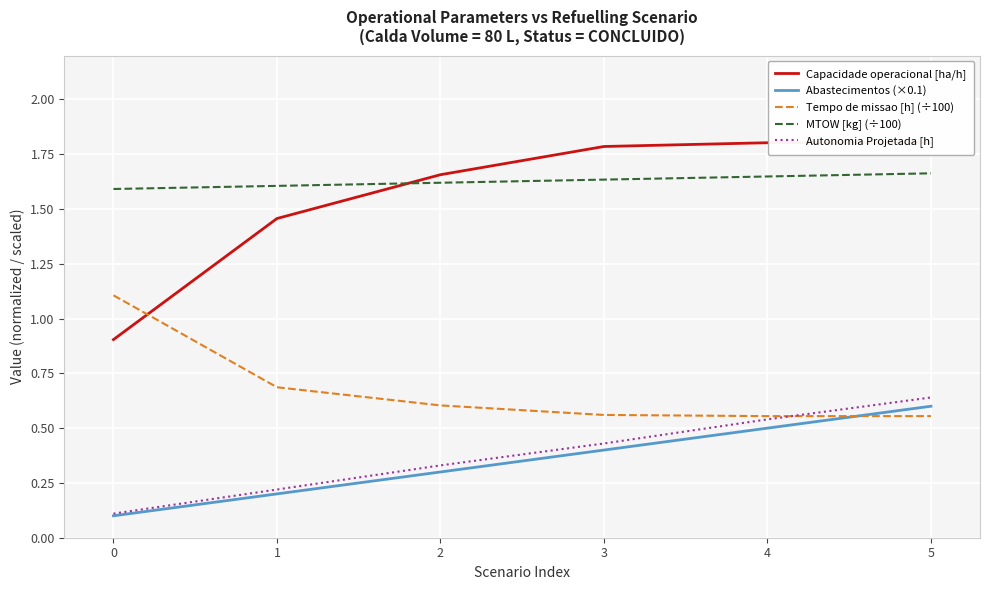

True or false: Autonomia Projetada [h] and MTOW [kg] (÷100) intersect in this chart.

False